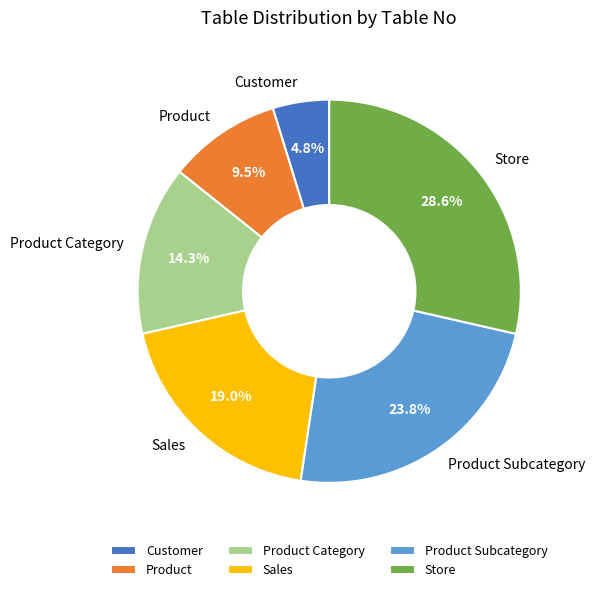

How many segments does this pie chart have?

6